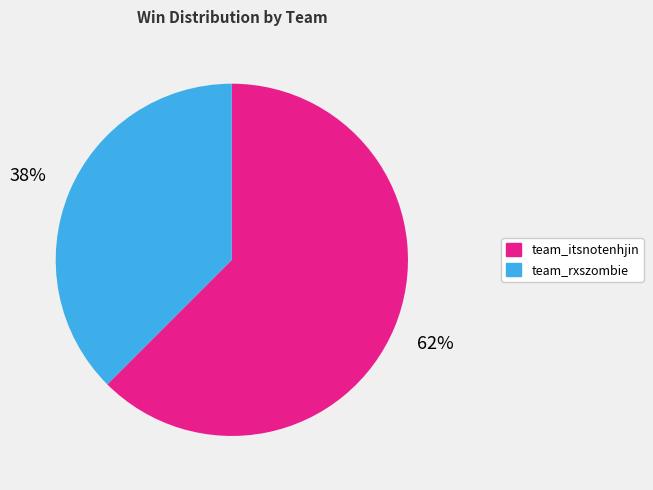

Which slice represents more than half of the pie?

team_itsnotenhjin